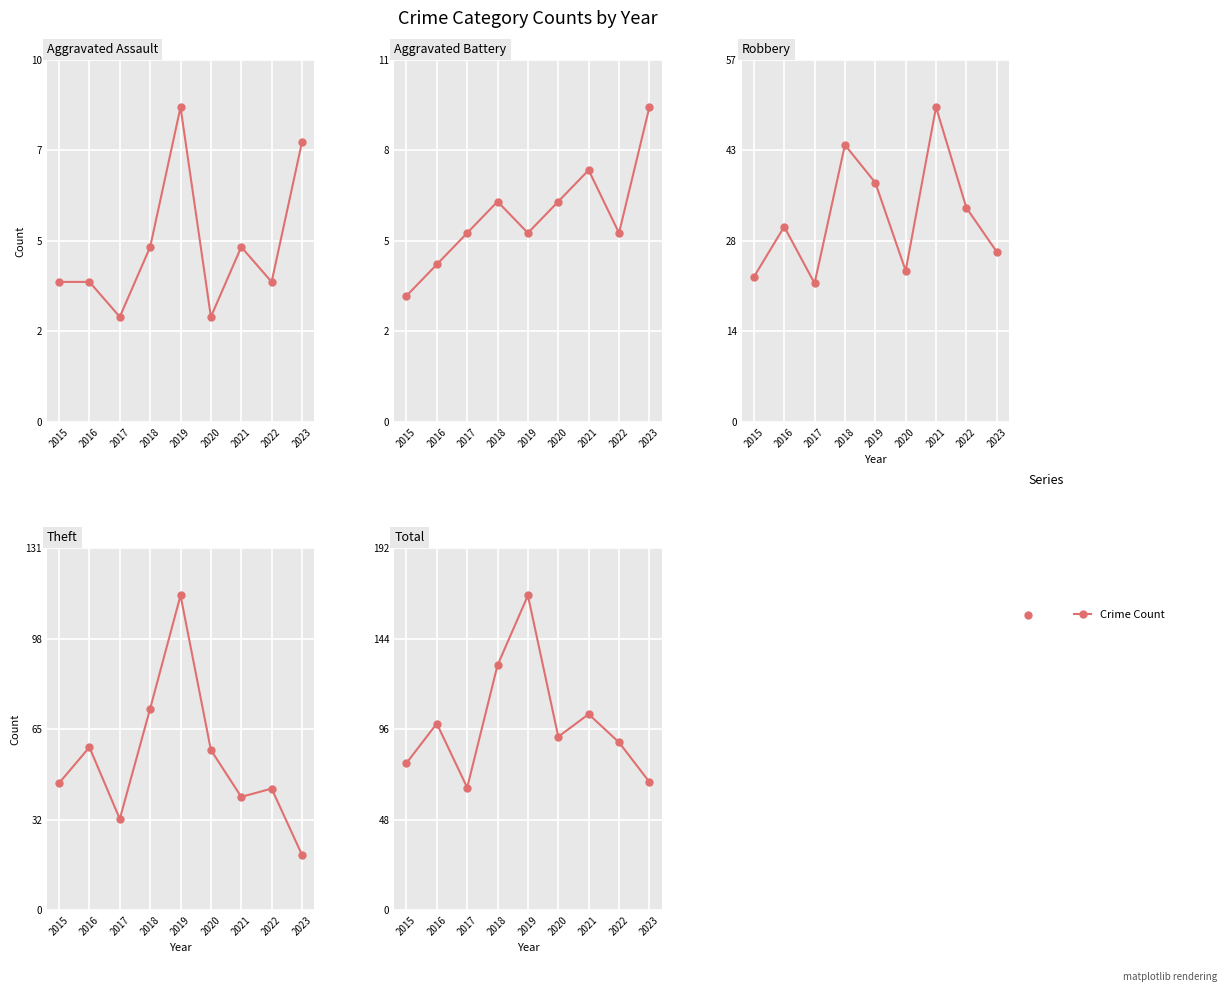

Where do Robbery and Theft first cross each other?

2020 and 2021